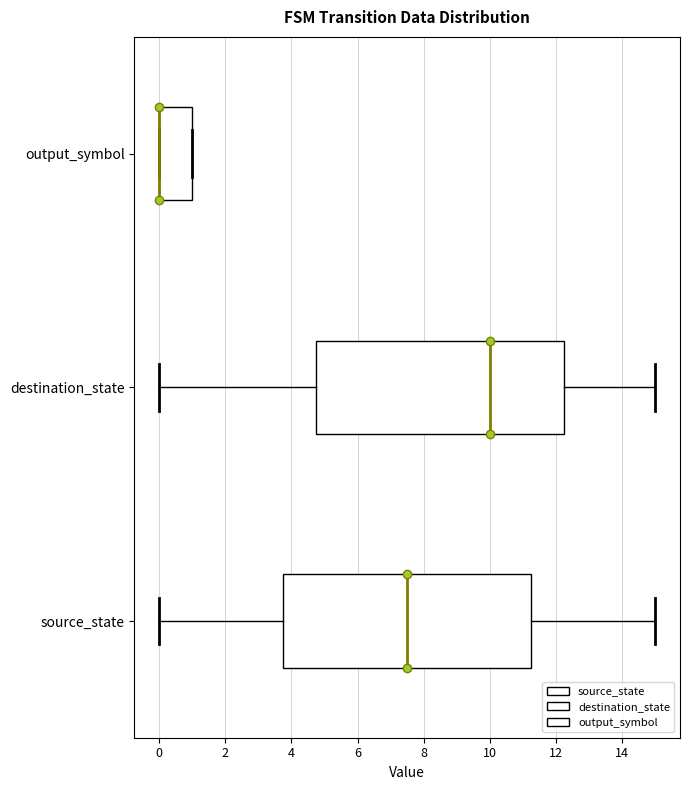

Where is the left edge of the box for source_state on the x-axis? The values are not printed on the chart, so give them approximately, as read against the axis.

3.8